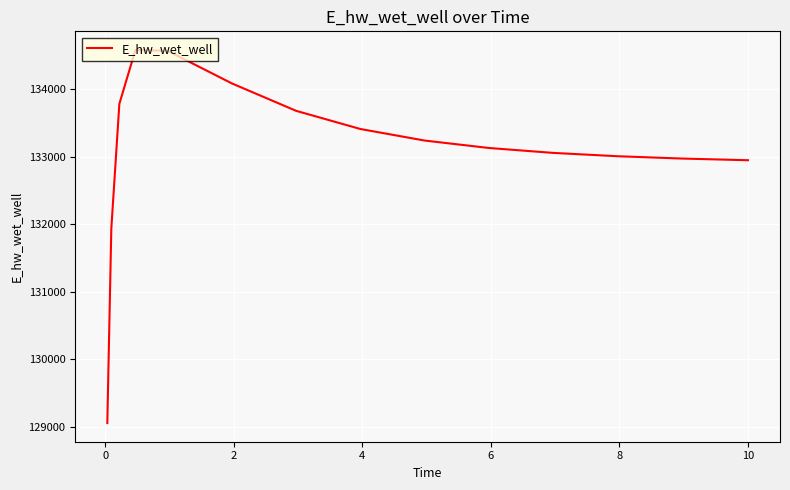

What is the smallest value displayed?

129051.6